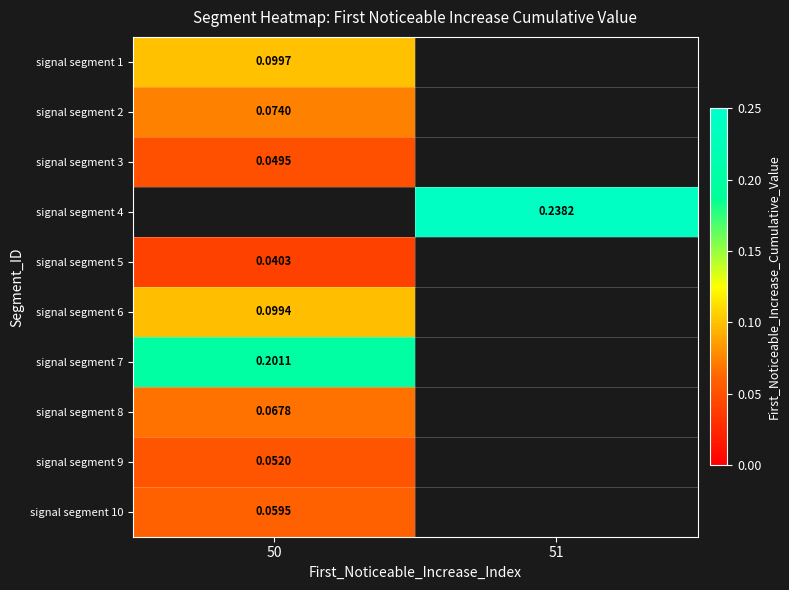

Is the value of signal segment 10 at 50 greater than the value of signal segment 4 at 51?

No